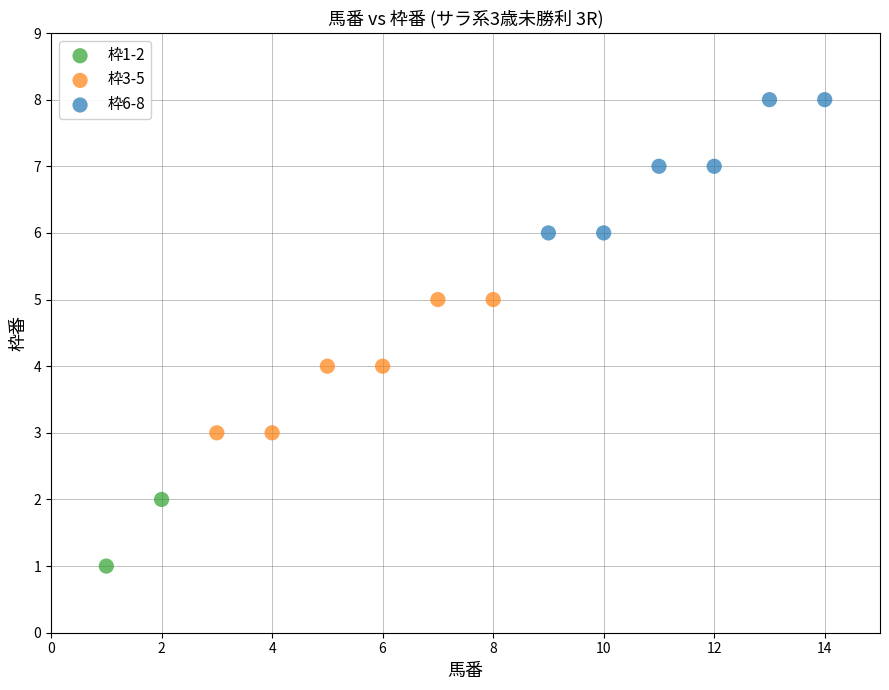

Which series reaches the minimum Y coordinate?

枠1-2